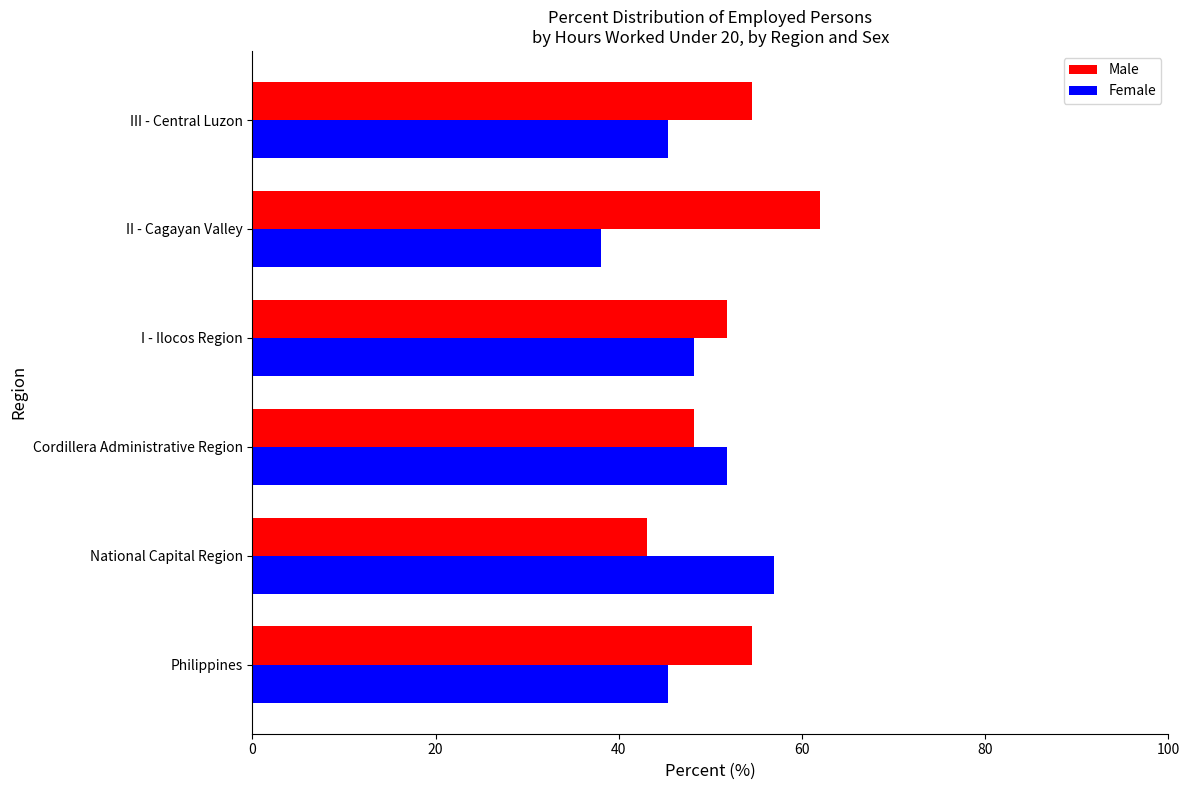

What is the average value of the Female series?

47.6